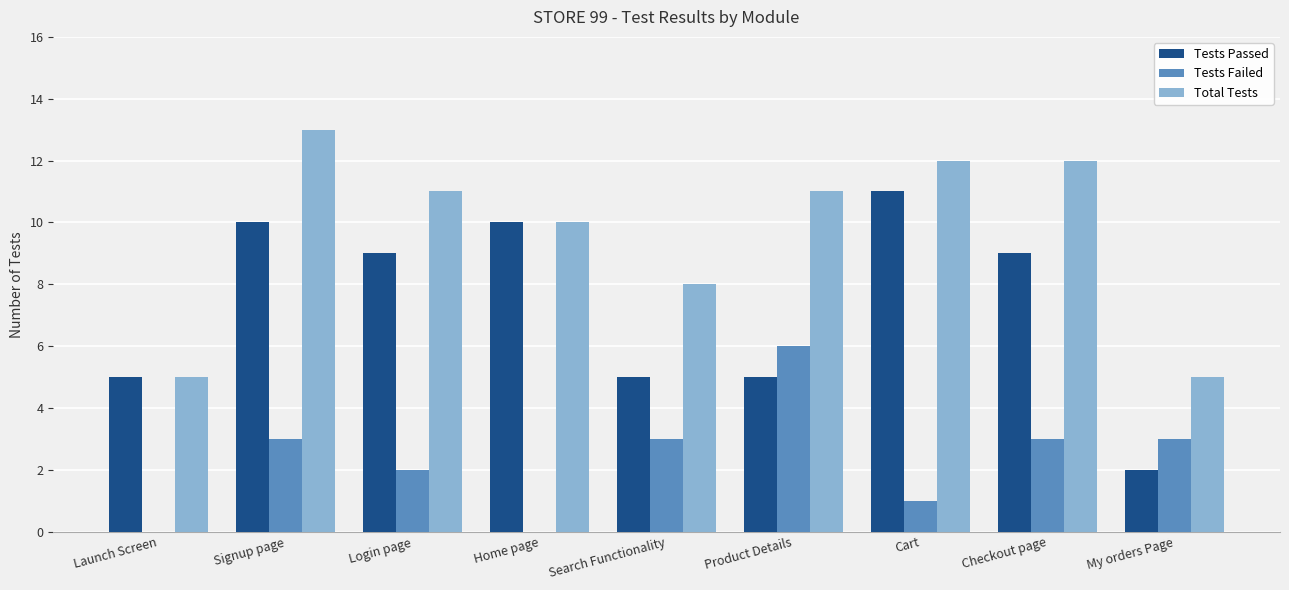

The value of Tests Failed at Home page is 3. True or false?

False